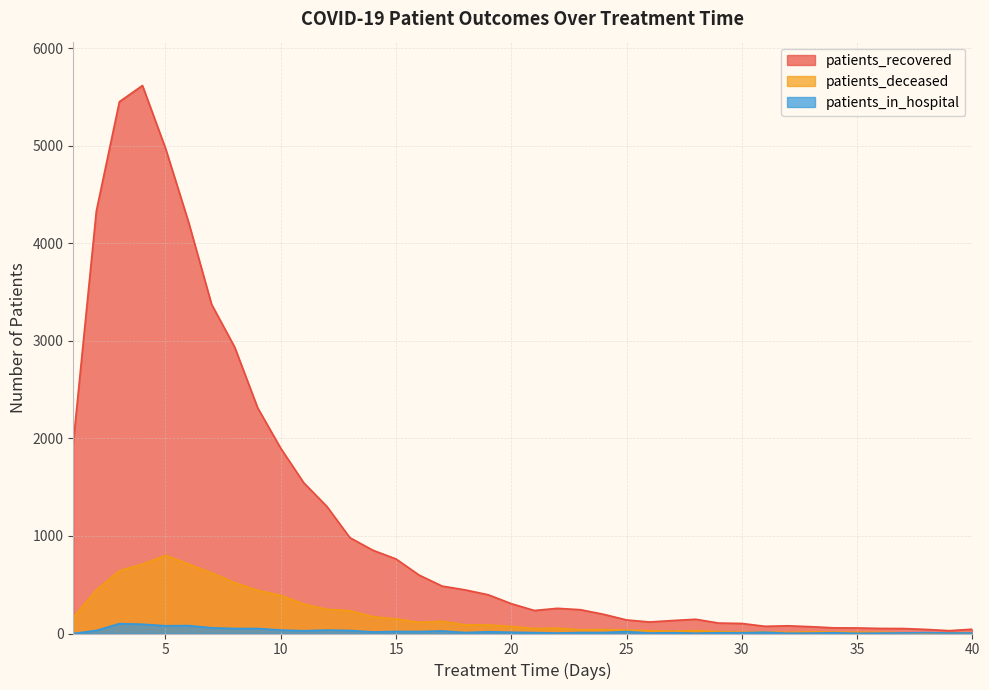

The value of patients_in_hospital at 31 is 13. True or false?

True